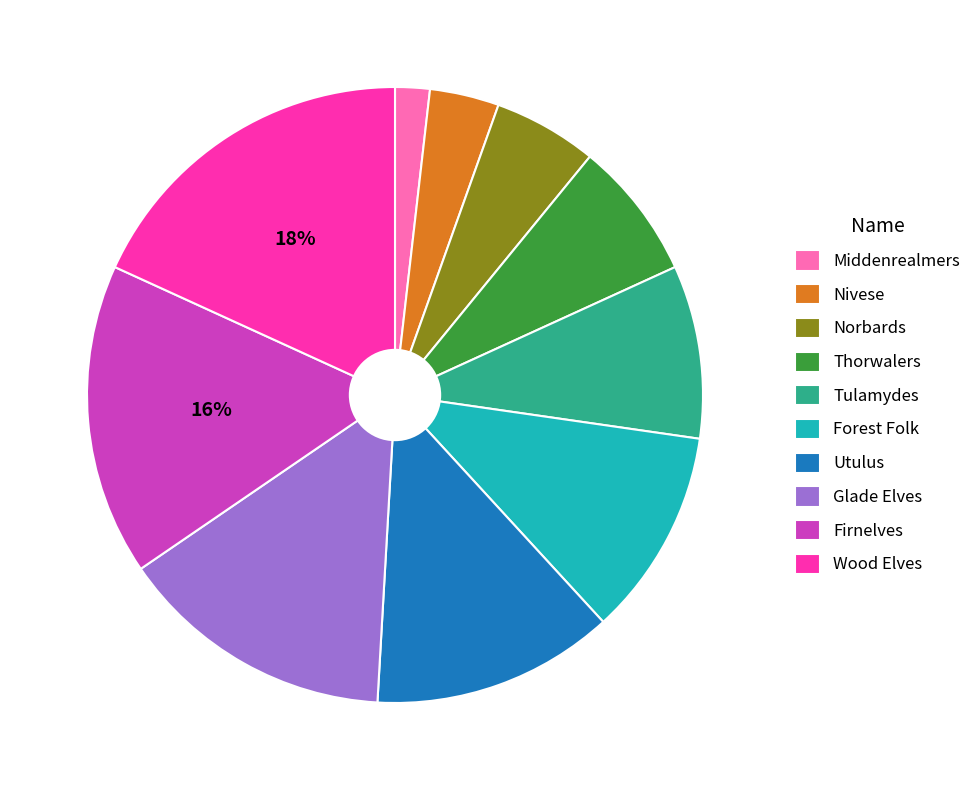

Is it true that Norbards is 5% of the pie?

True